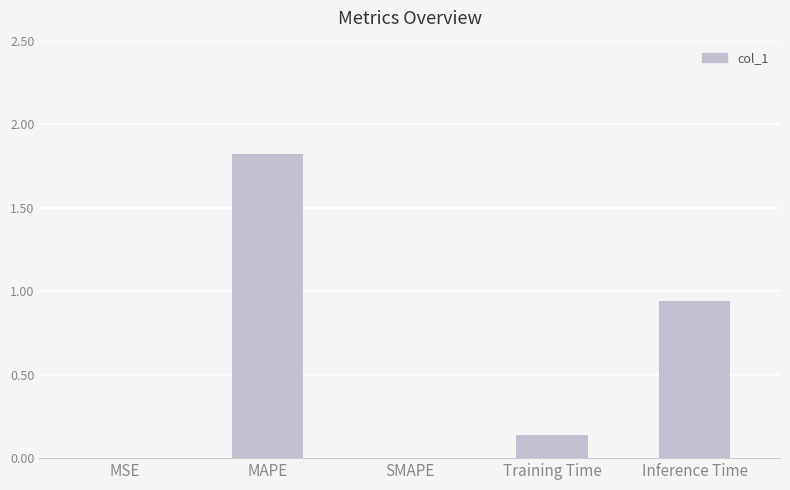

Does the chart contain stacked bars?

No